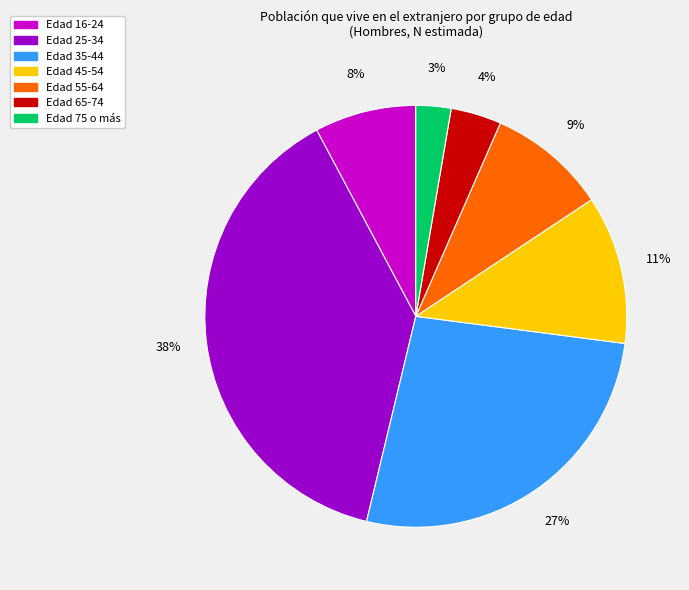

Is there any slice that represents more than half of the pie?

No